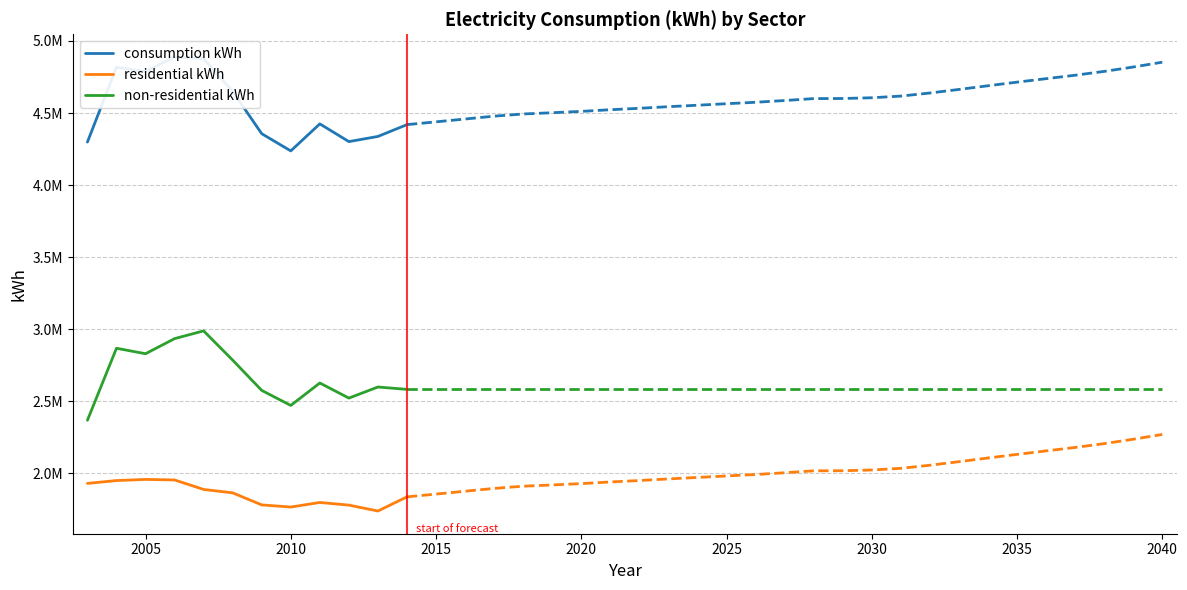

True or false: non-residential kWh and residential kWh cross at least once.

False